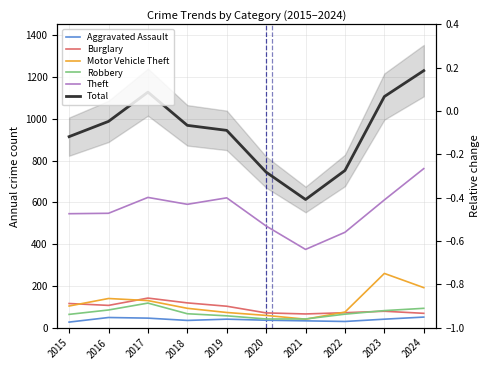

What is the difference between the highest and lowest values at 2017?

1082